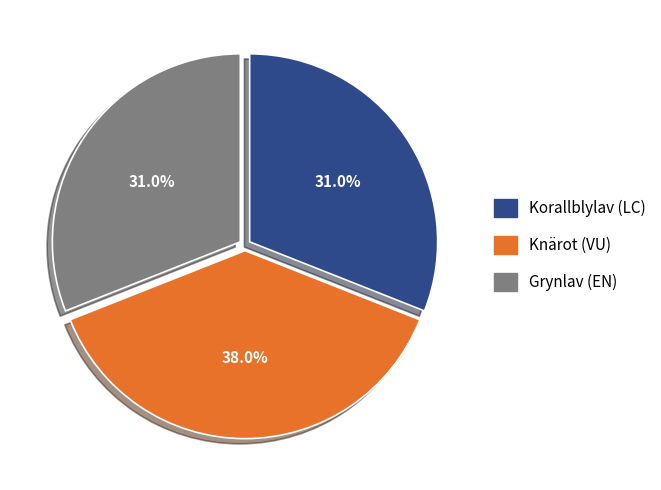

Is there any slice that represents more than half of the pie?

No